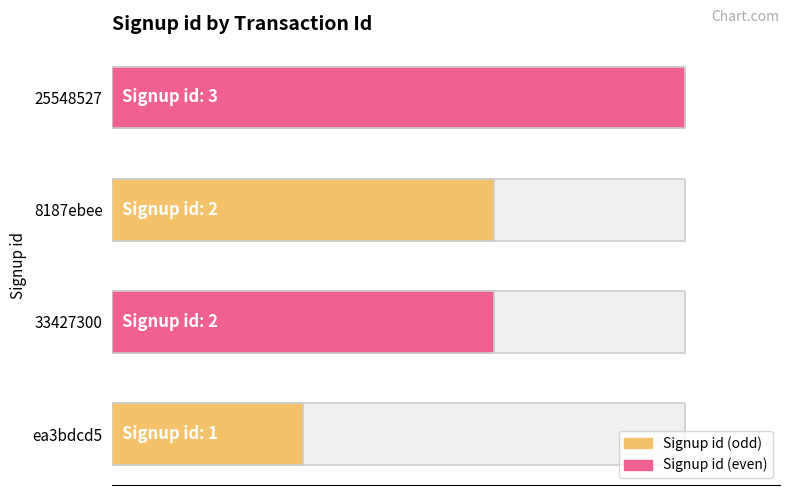

Does the chart contain any negative values?

No